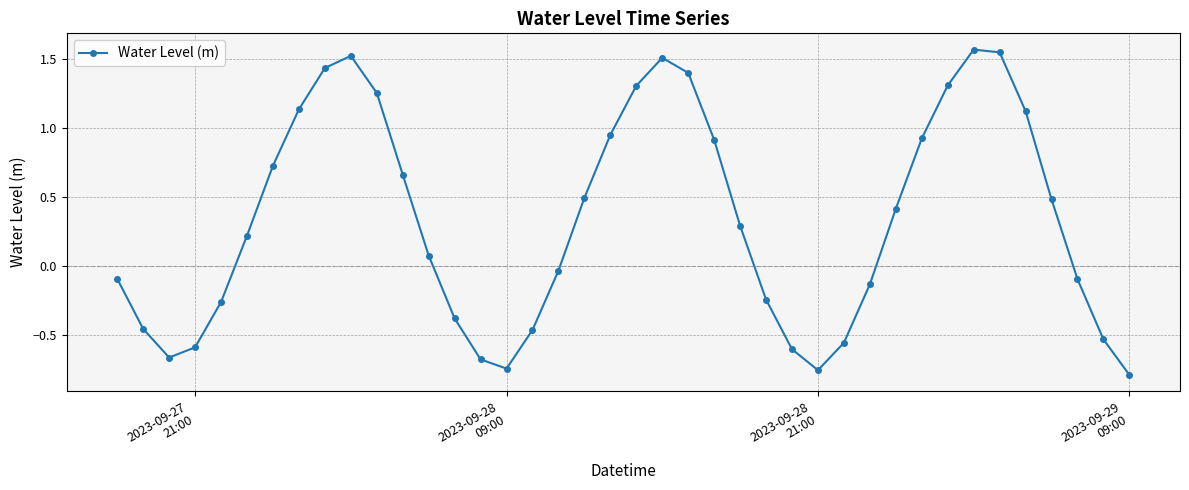

What is the difference between the maximum and minimum values?

2.4